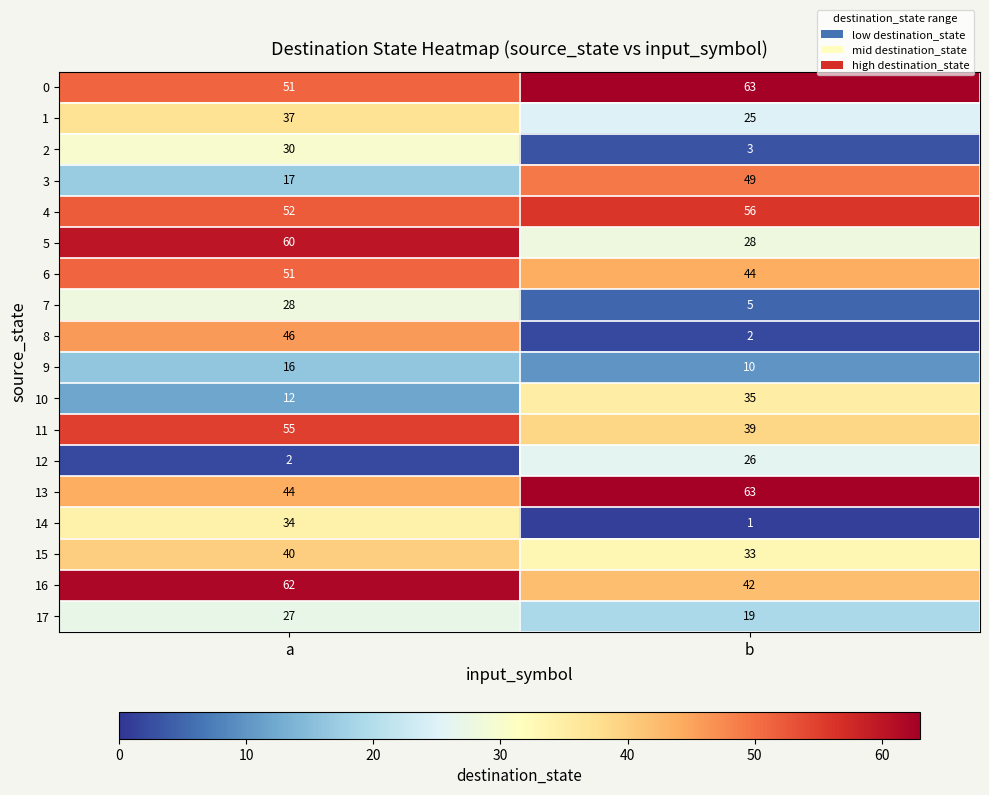

At which category does the chart reach its peak across all series?

b